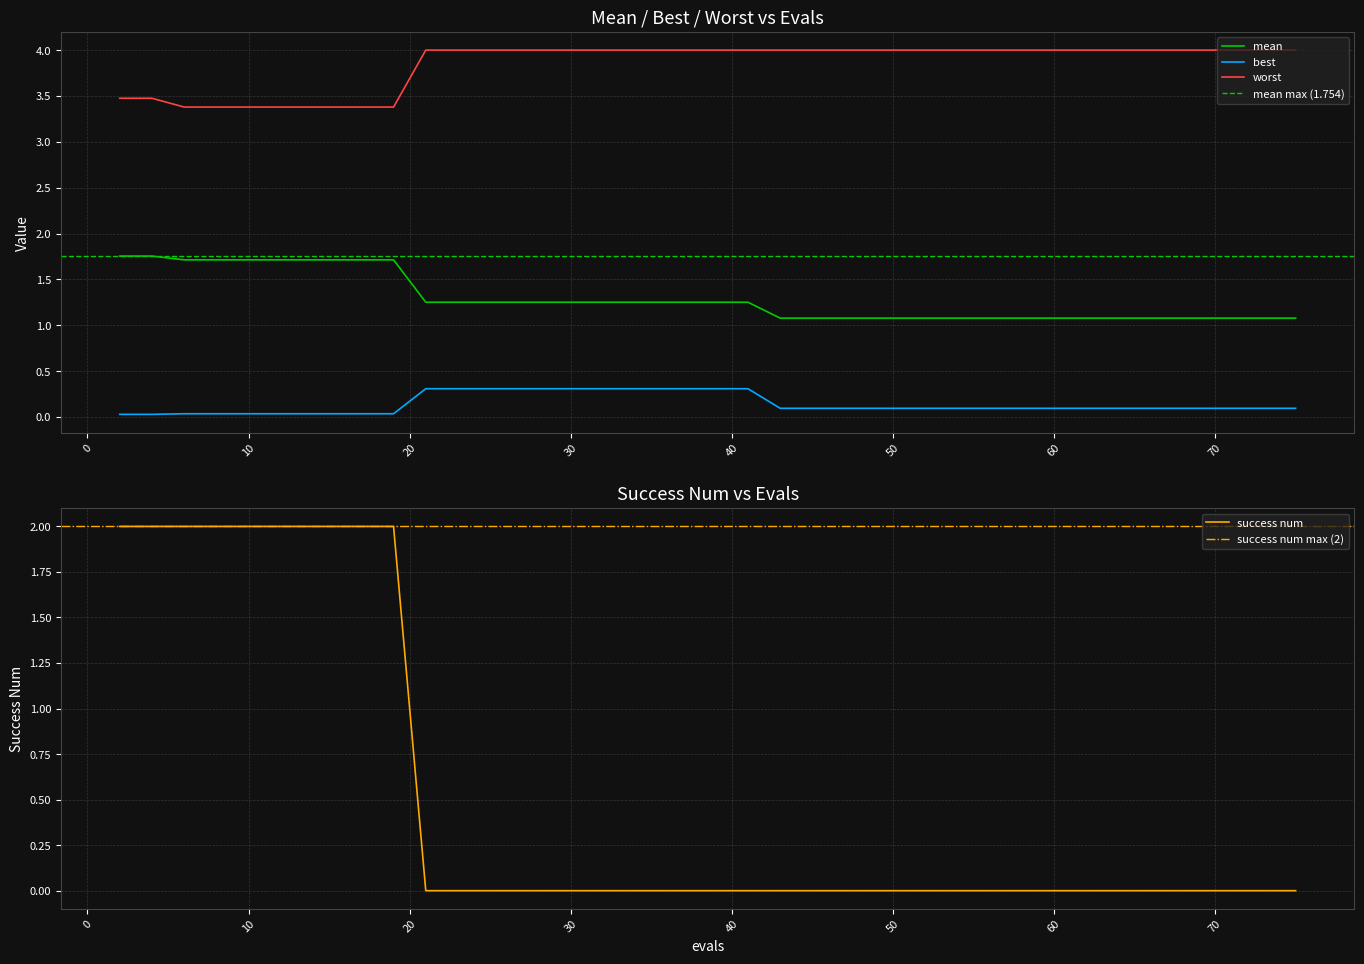

What is the value of the worst point at the 38th from the left?

4.0